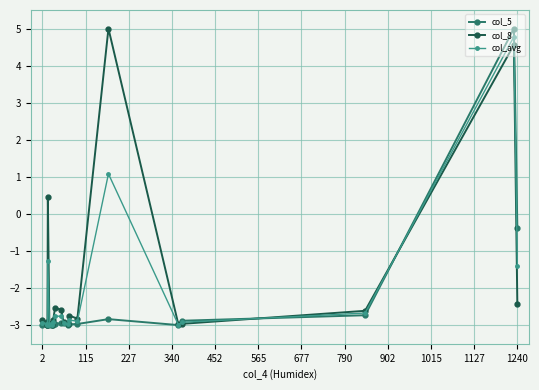

True or false: col_avg has more than 0 points higher than both neighbors.

True